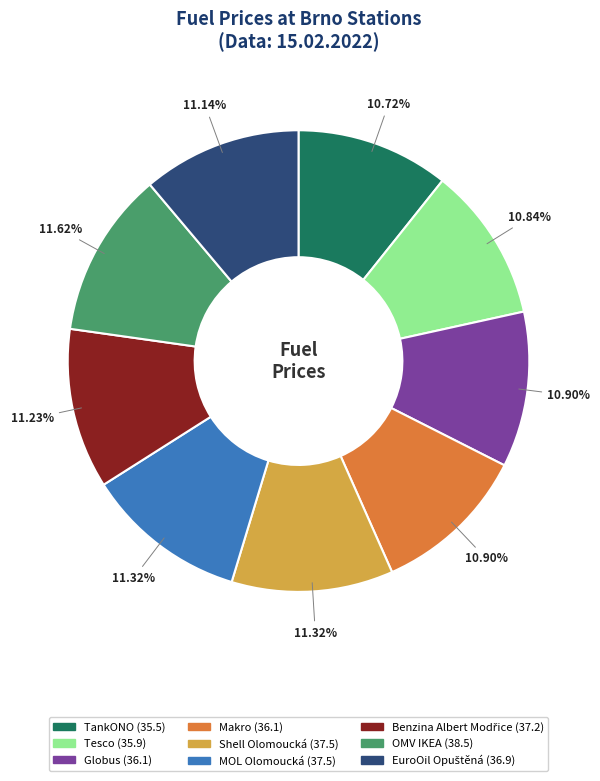

Is it true that Tesco is 18% of the pie?

False